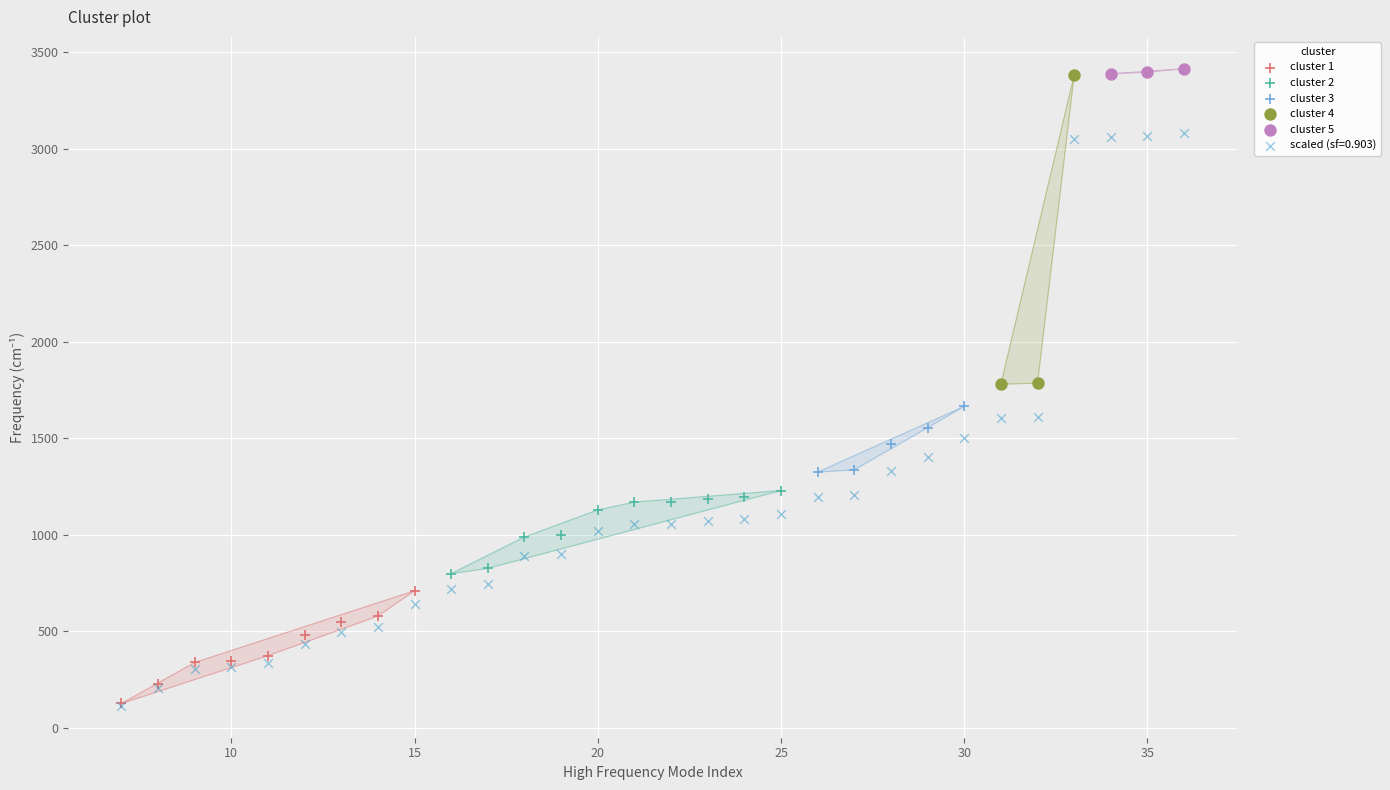

What are all the series names shown in the legend?

cluster 1, cluster 2, cluster 3, cluster 4, cluster 5, scaled (sf=0.903)